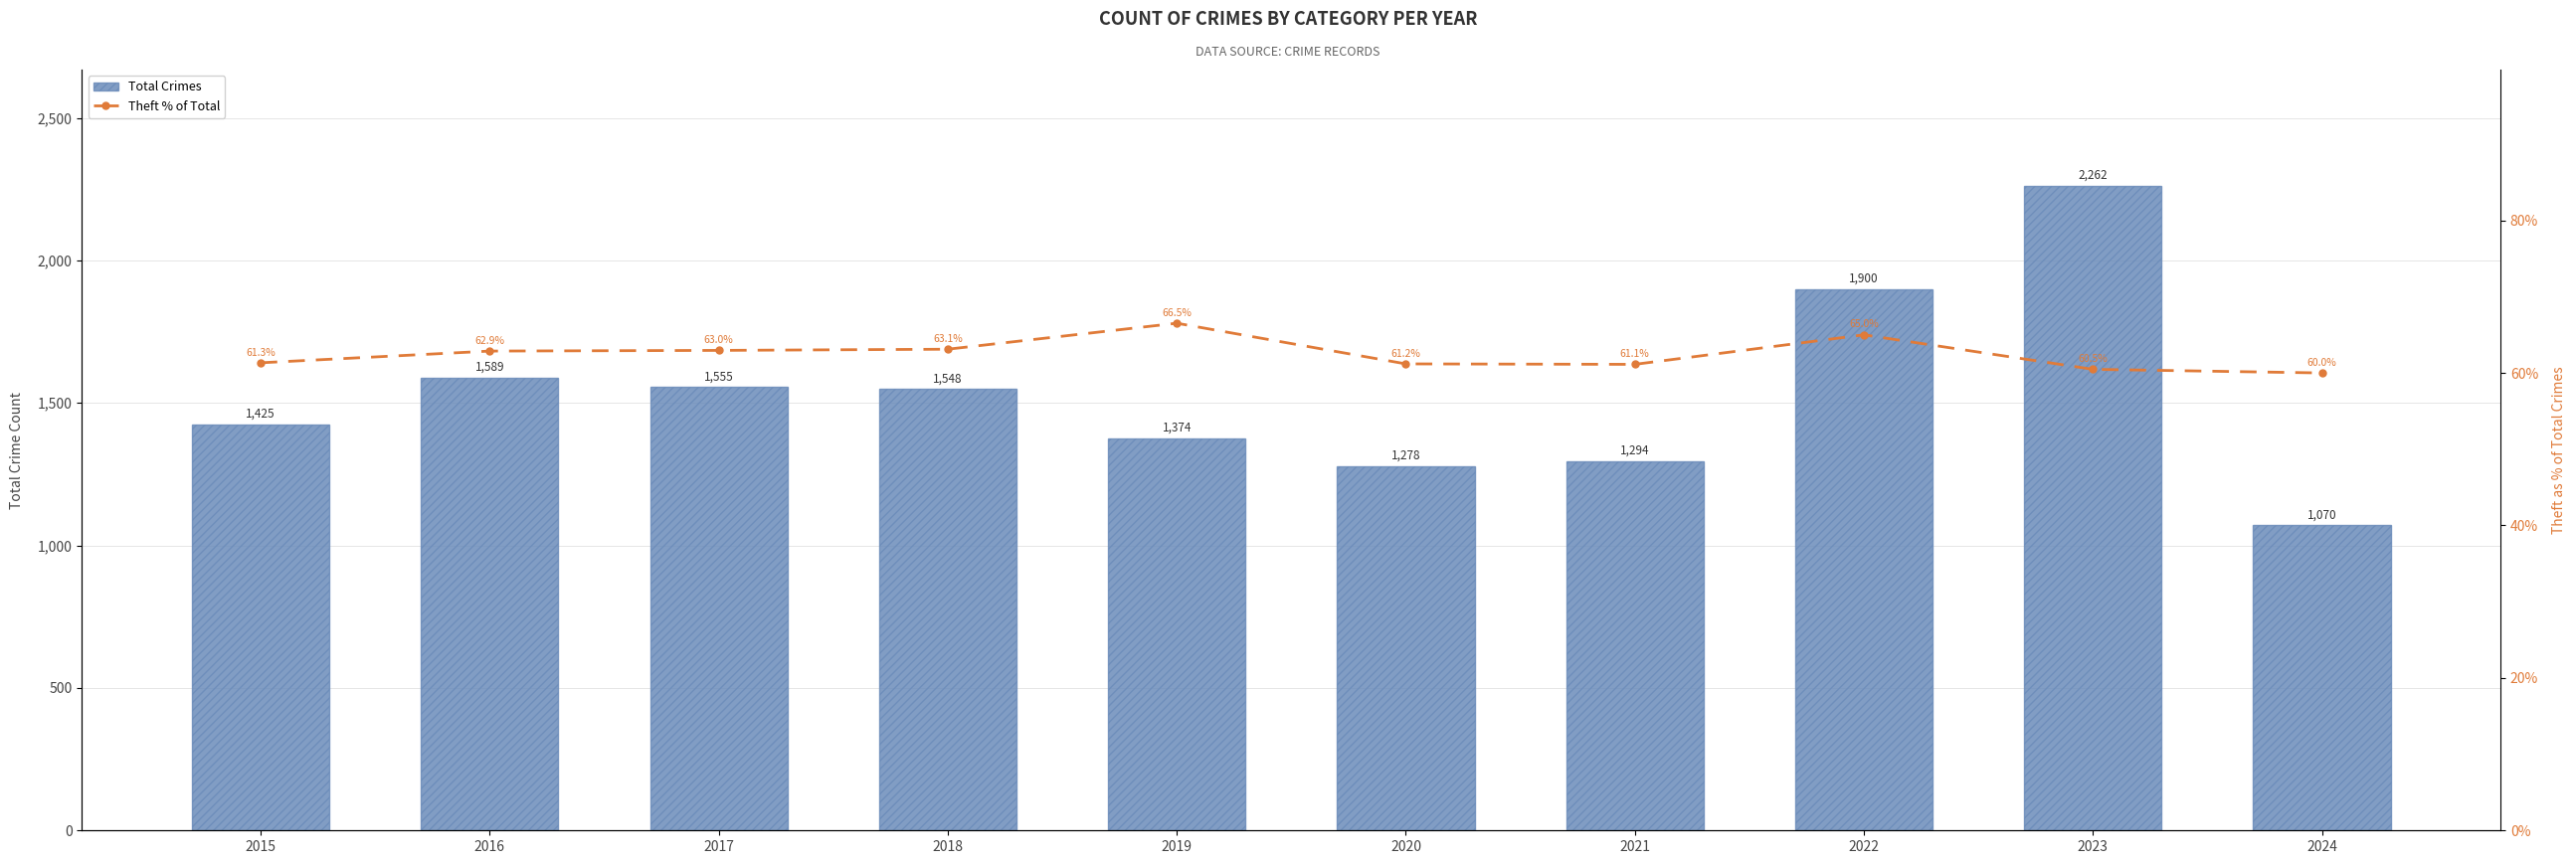

Reading right to left, what are all the values shown in this chart?

Total Crimes: 2024=1070.0	2023=2262.0	2022=1900.0	2021=1294.0	2020=1278.0	2019=1374.0	2018=1548.0	2017=1555.0	2016=1589.0	2015=1425.0
Theft % of Total: 2024=60.0	2023=60.5	2022=65.0	2021=61.1	2020=61.2	2019=66.5	2018=63.1	2017=63.0	2016=62.9	2015=61.3